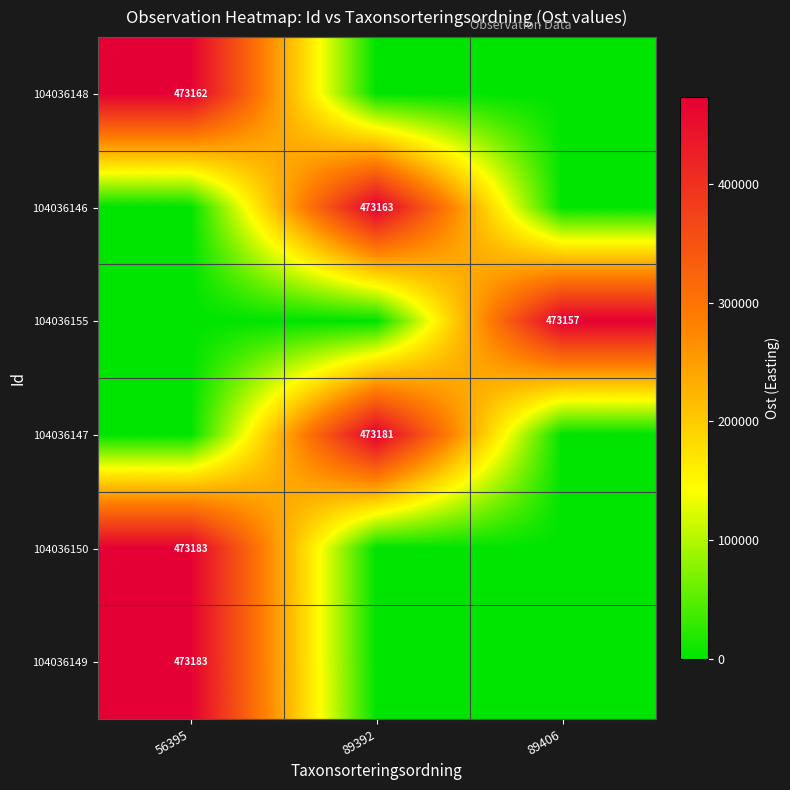

True or false: 104036147 has a value of 759598 at 89392.

False